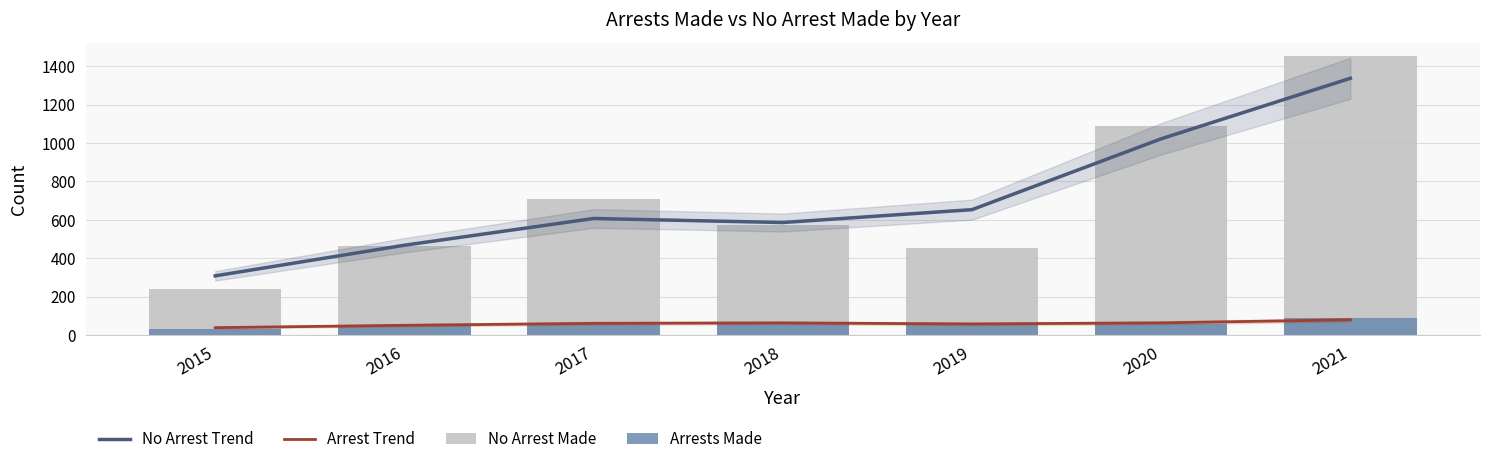

What is the average value of the Arrest Trend series?

59.9